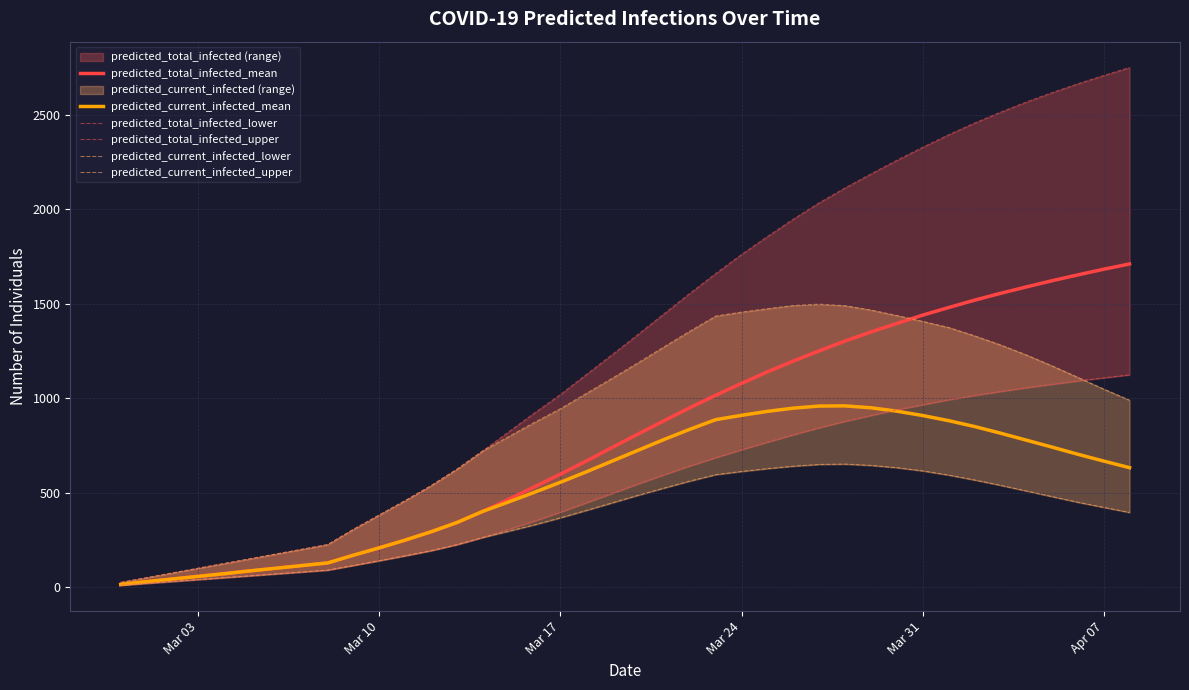

What is the highest value of the predicted_current_infected_mean series?

959